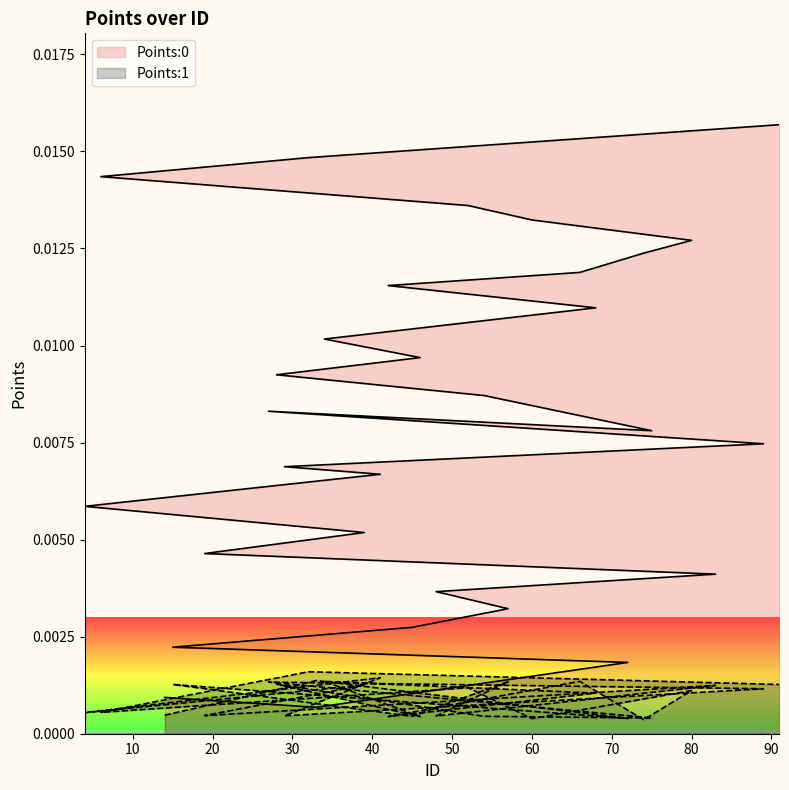

What position from the right is 15?

27